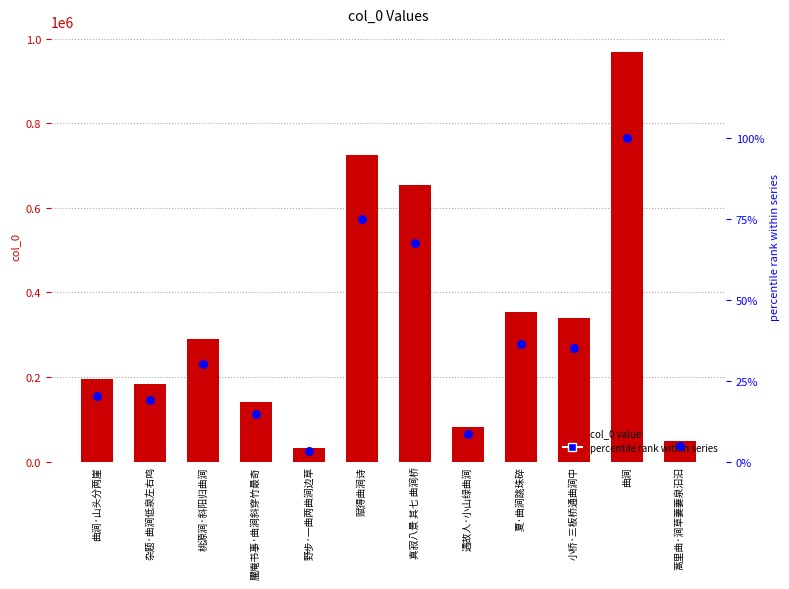

Which series contains the lowest Y value?

percentile rank within series